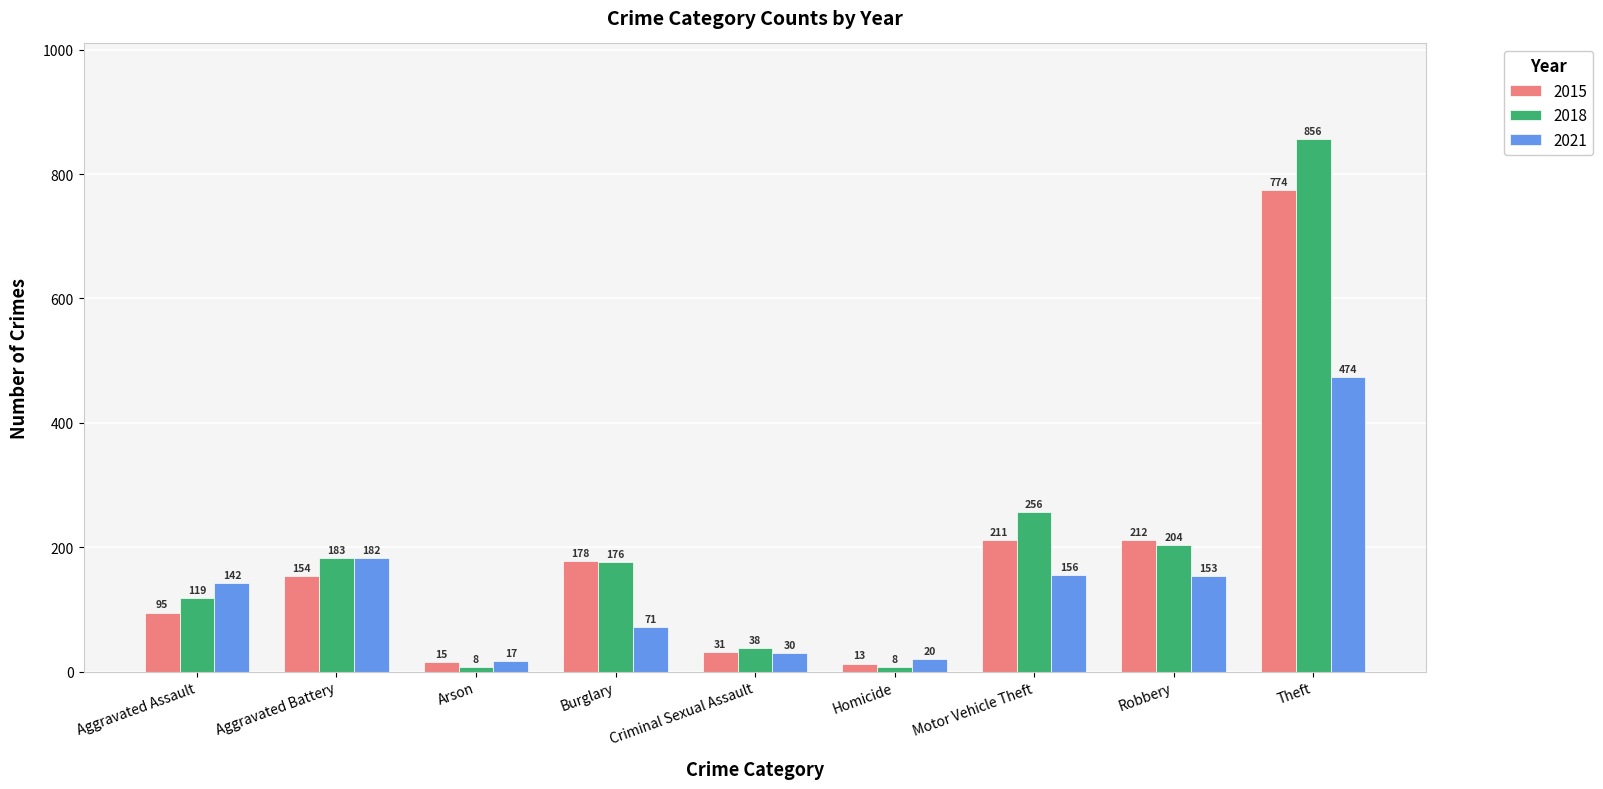

What is the label of the 1st bar from the right?

Theft